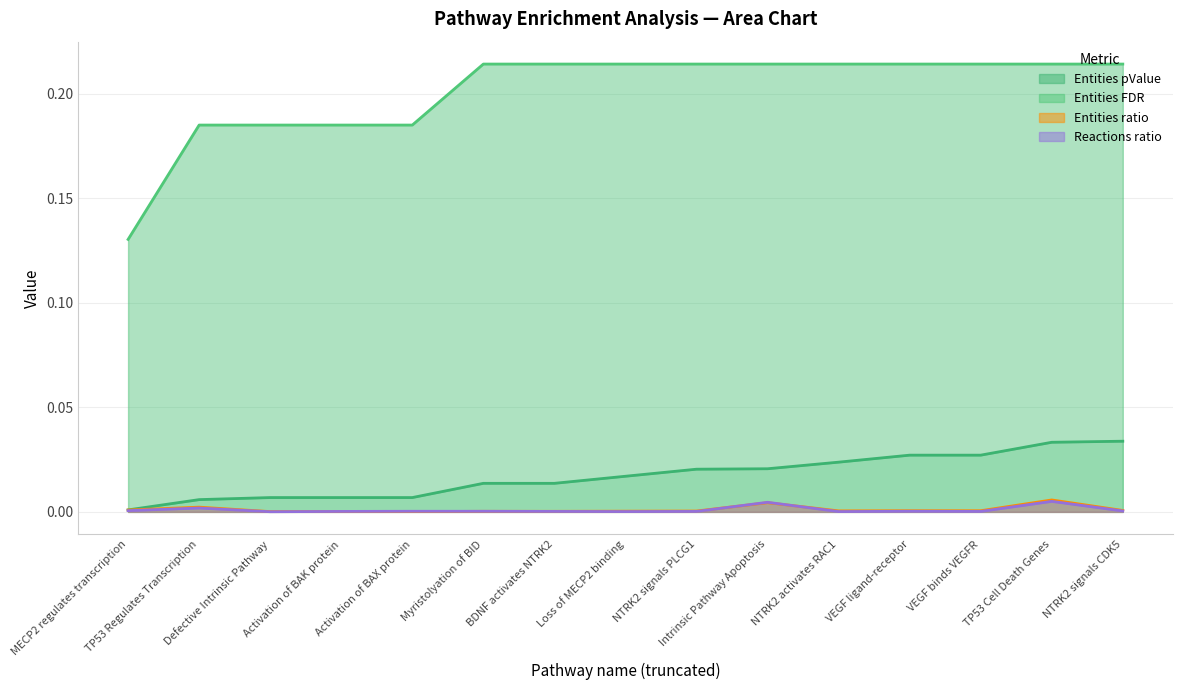

Where is Reactions ratio nearest to the value 0?

Defective Intrinsic Pathway